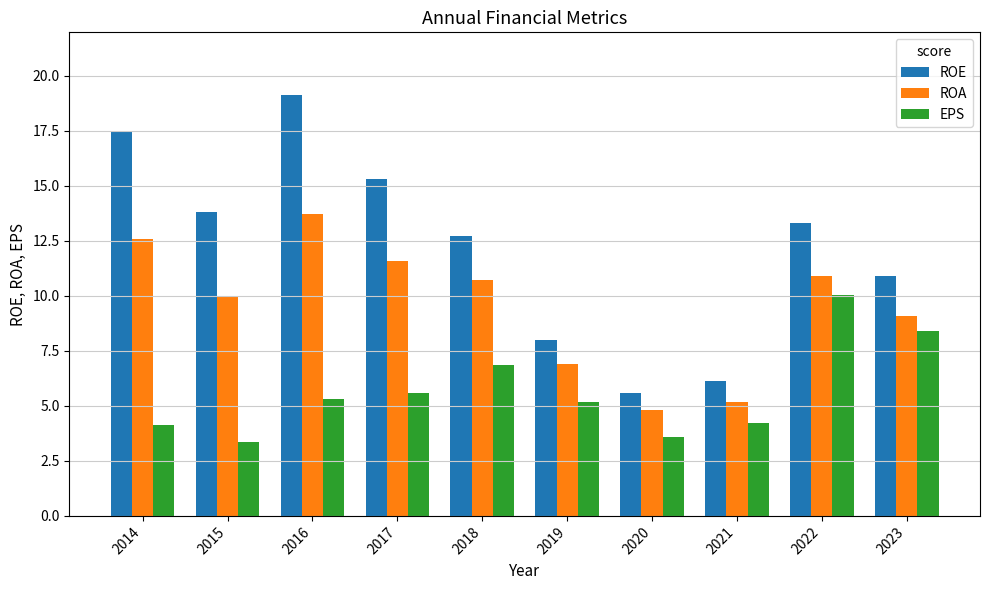

What are all the series names shown in the legend?

ROE, ROA, EPS